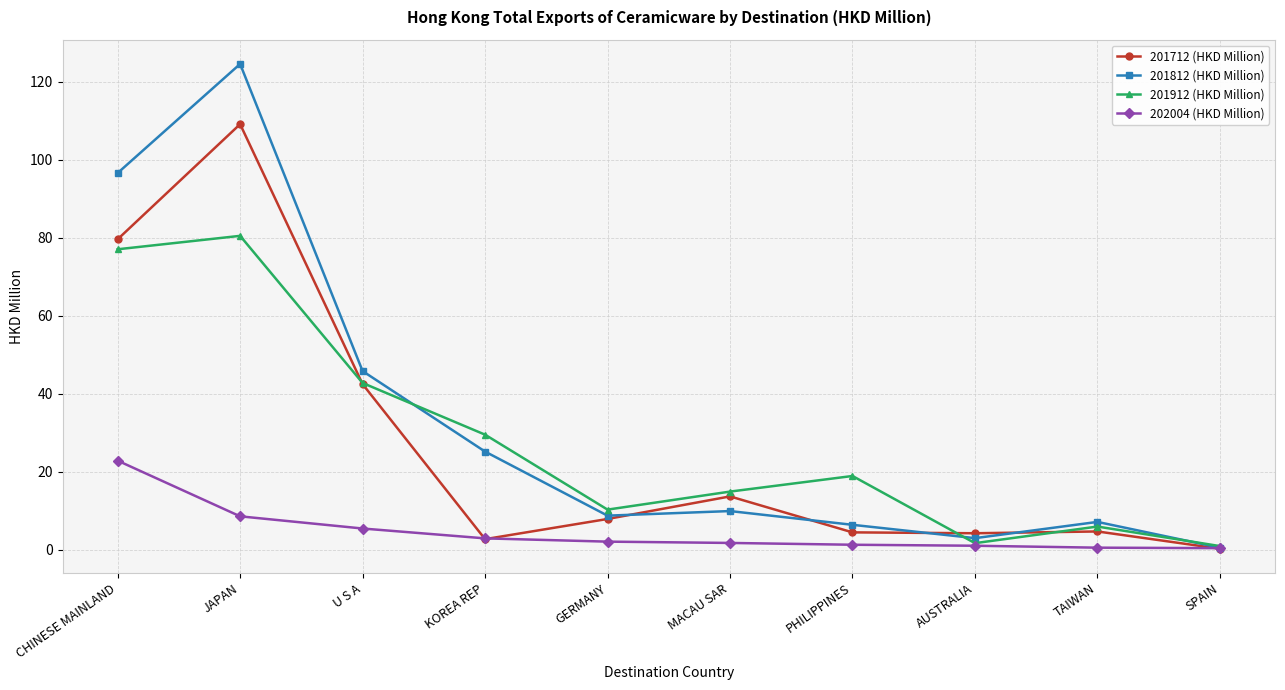

Which series has the largest range (max minus min)?

201812 (HKD Million)